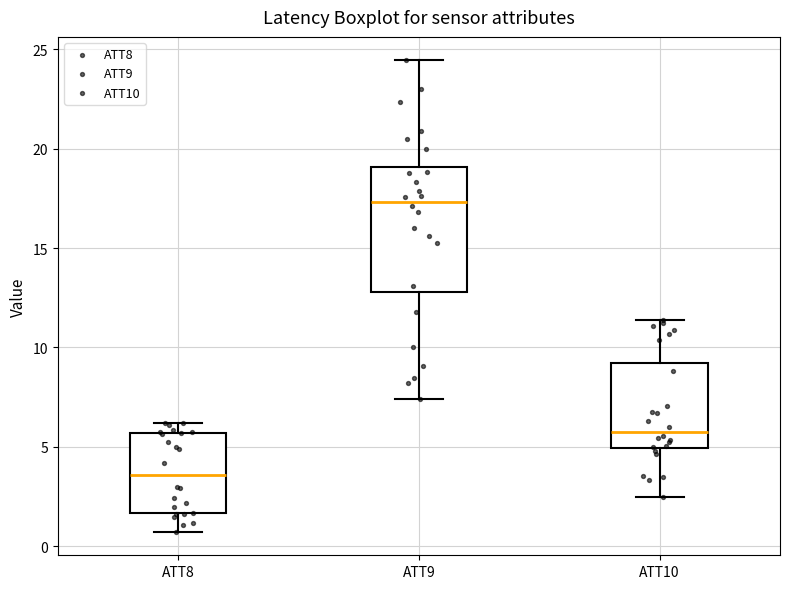

Where is the upper edge of the box for ATT9 on the y-axis? The values are not printed on the chart, so give them approximately, as read against the axis.

19.0